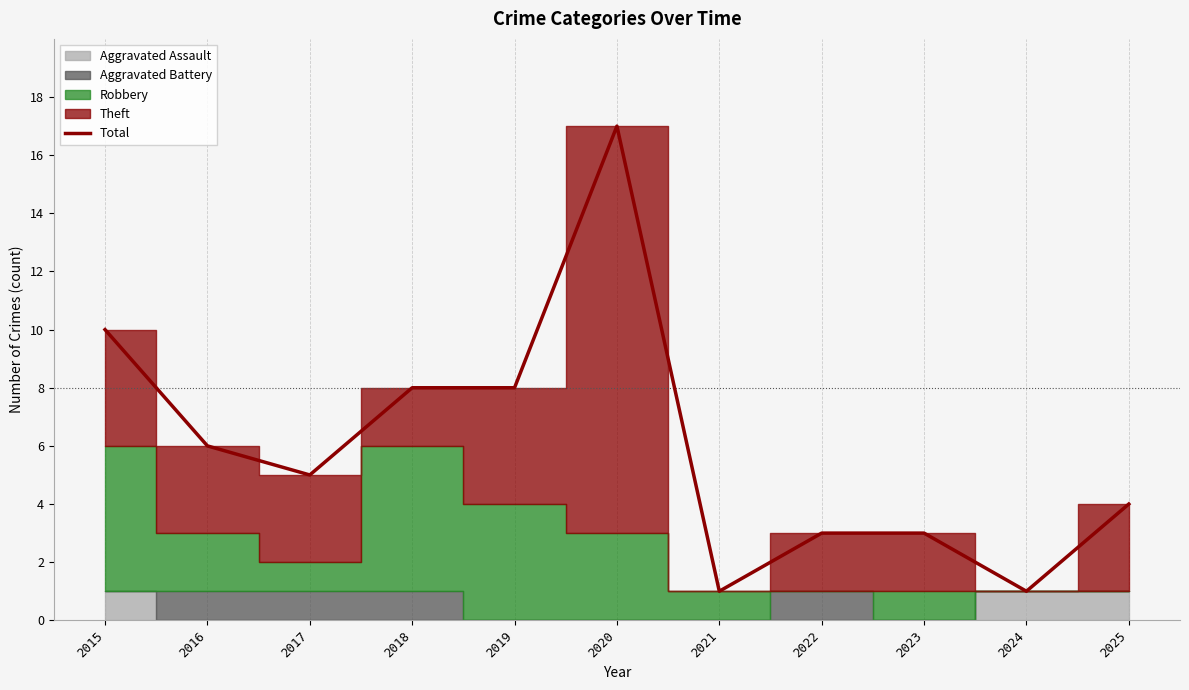

Count the number of values greater than 5.

5